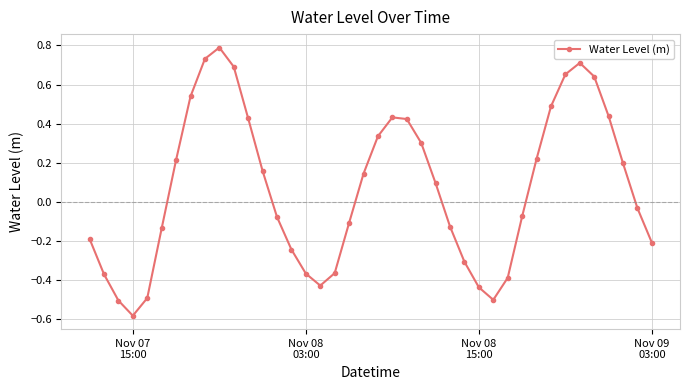

How many values exceed 0?

20